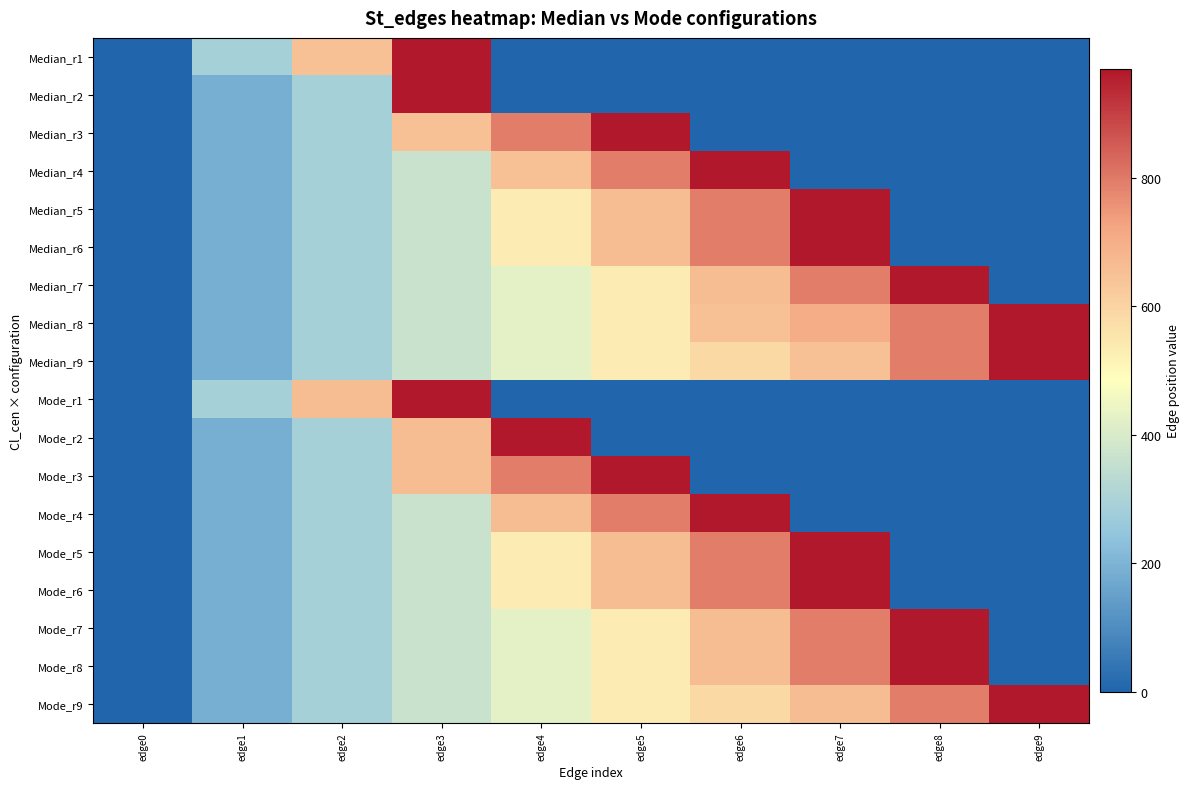

Which has a higher value, edge2 or edge3?

edge3